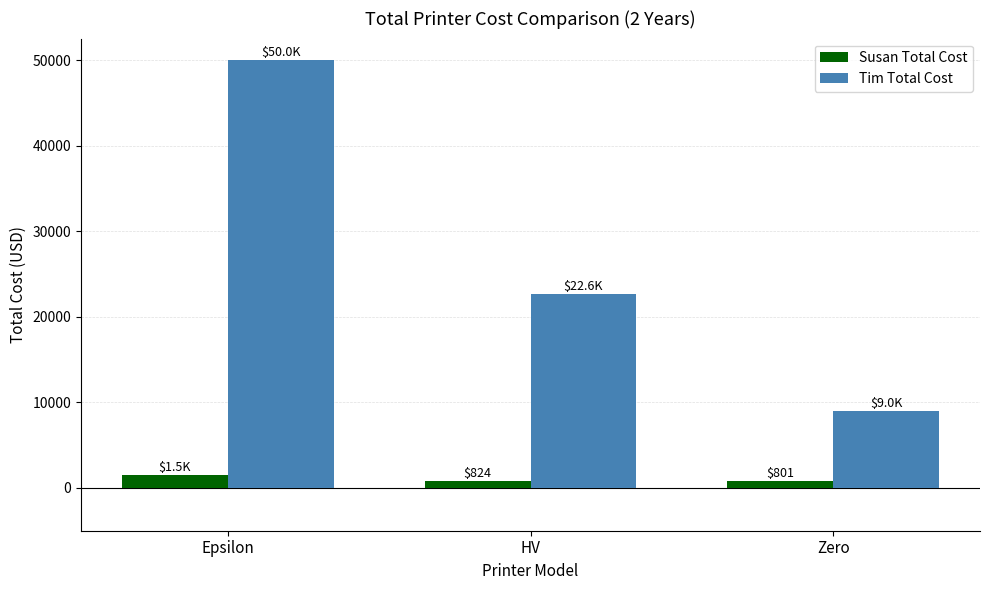

Which series has the largest range (max minus min)?

Tim Total Cost